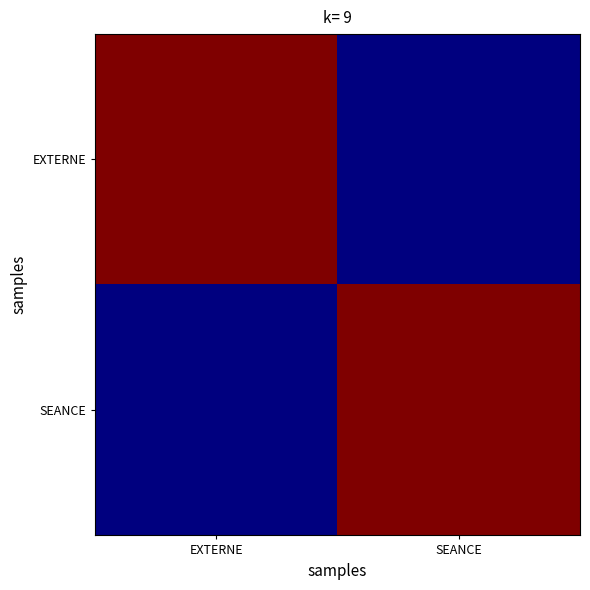

What is the spread (max minus min) of values at EXTERNE?

1